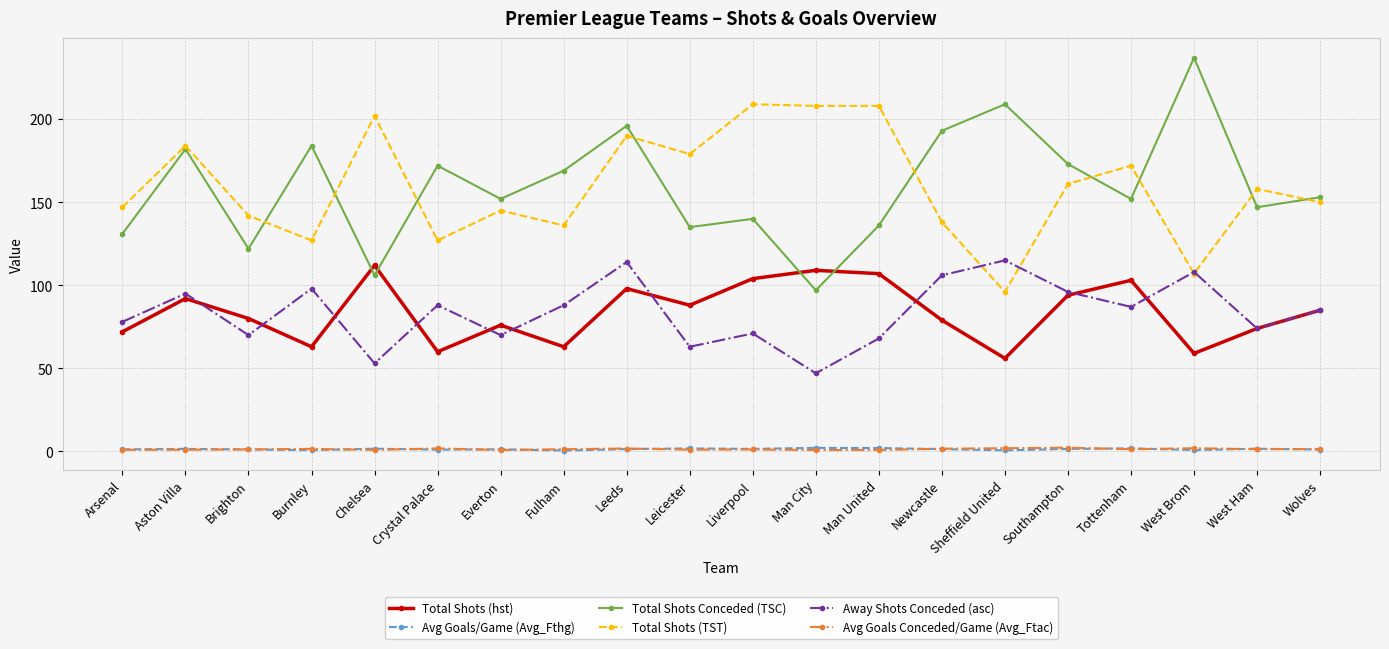

Does the chart have visible grid lines?

Yes